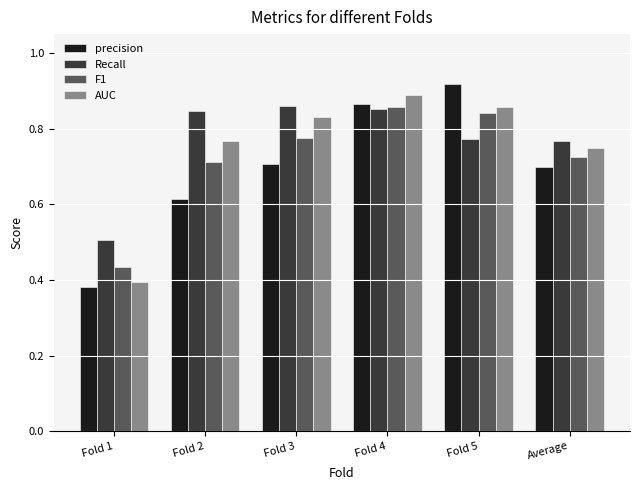

Which series changed the most between Fold 3 and Fold 4?

precision